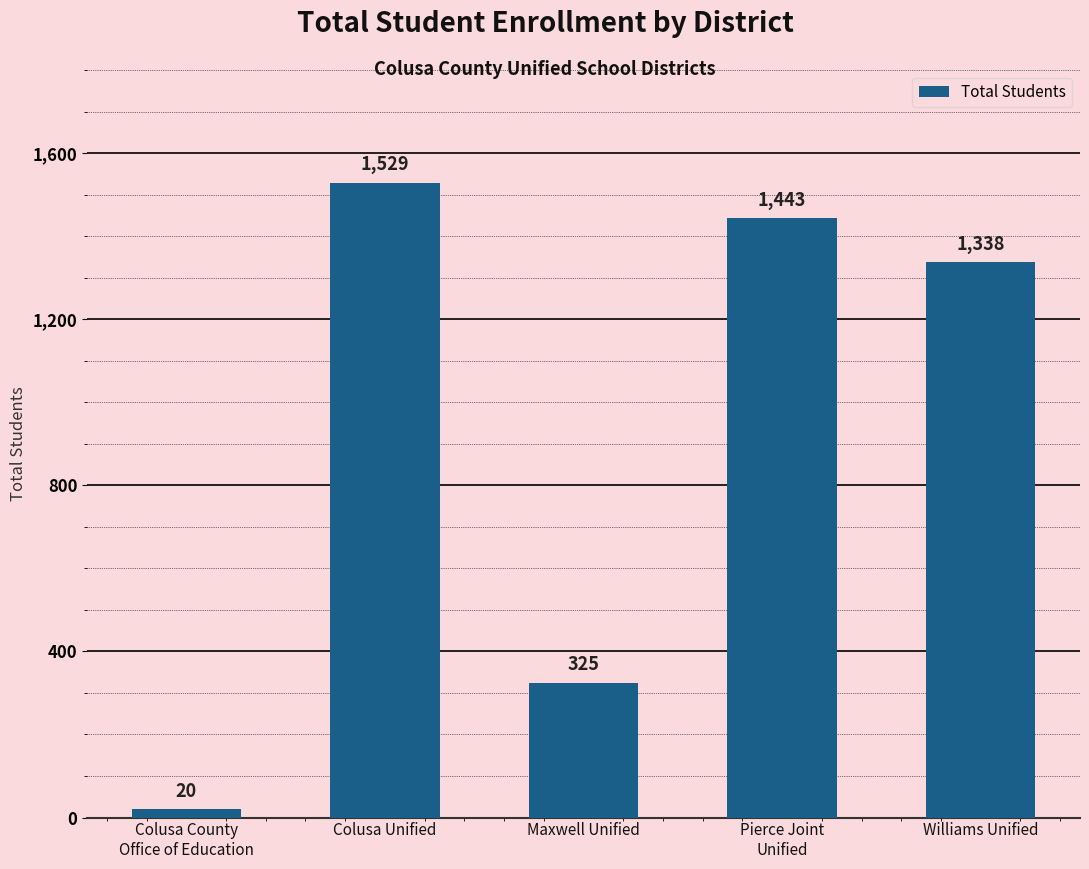

What position from the right is Pierce Joint
Unified?

2